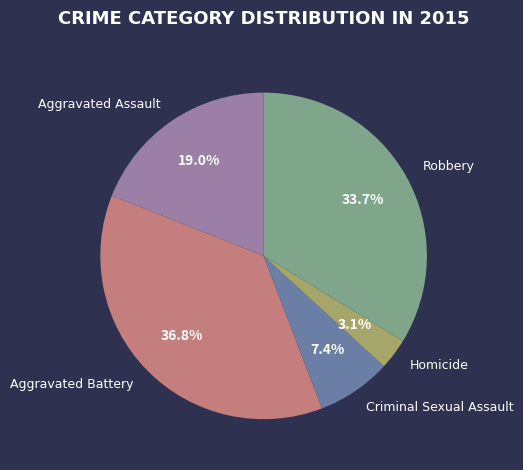

To the nearest percent, what is the combined percentage of Homicide and Robbery?

37%